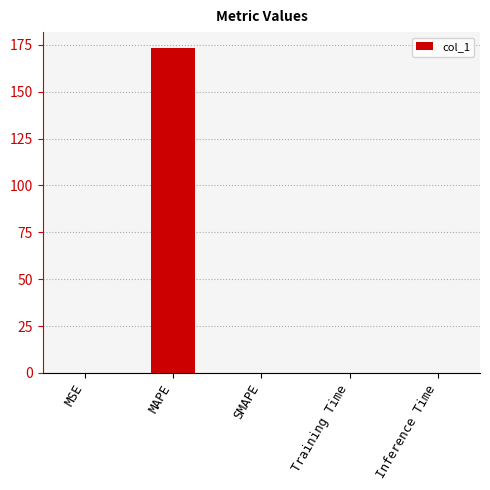

At which category does the chart reach its peak across all series?

MAPE